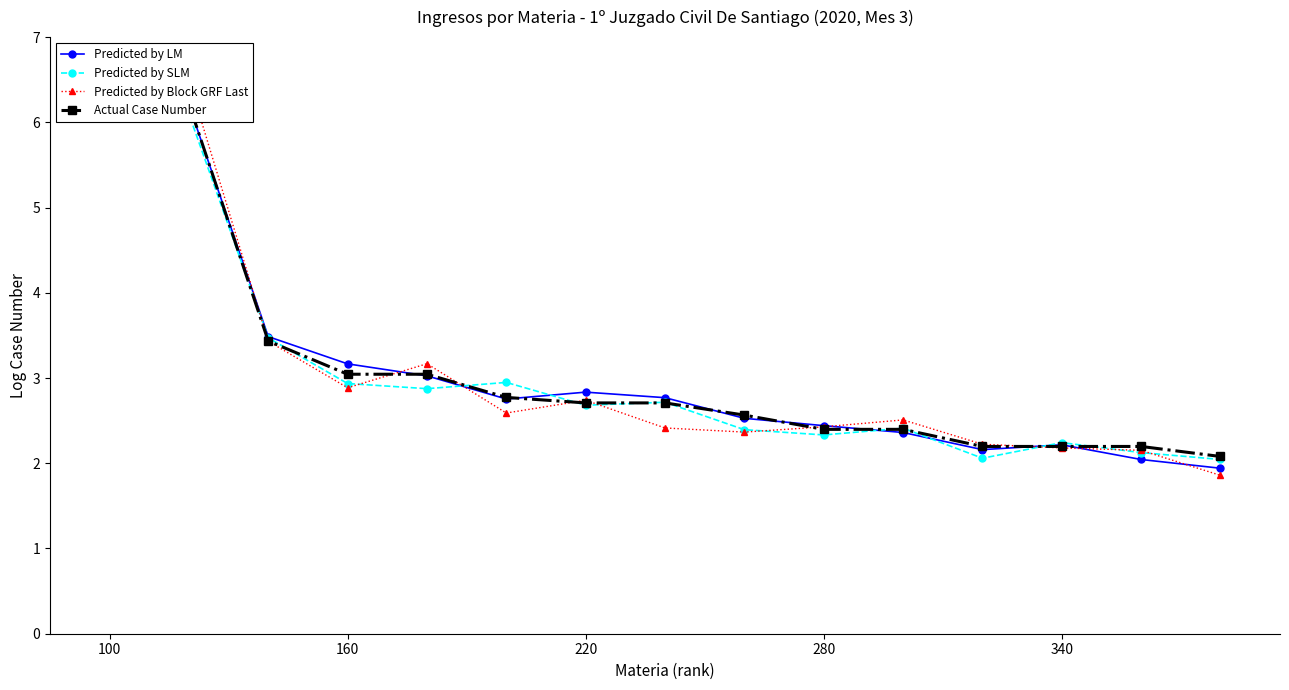

What are all the series names shown in the legend?

Predicted by LM, Predicted by SLM, Predicted by Block GRF Last, Actual Case Number